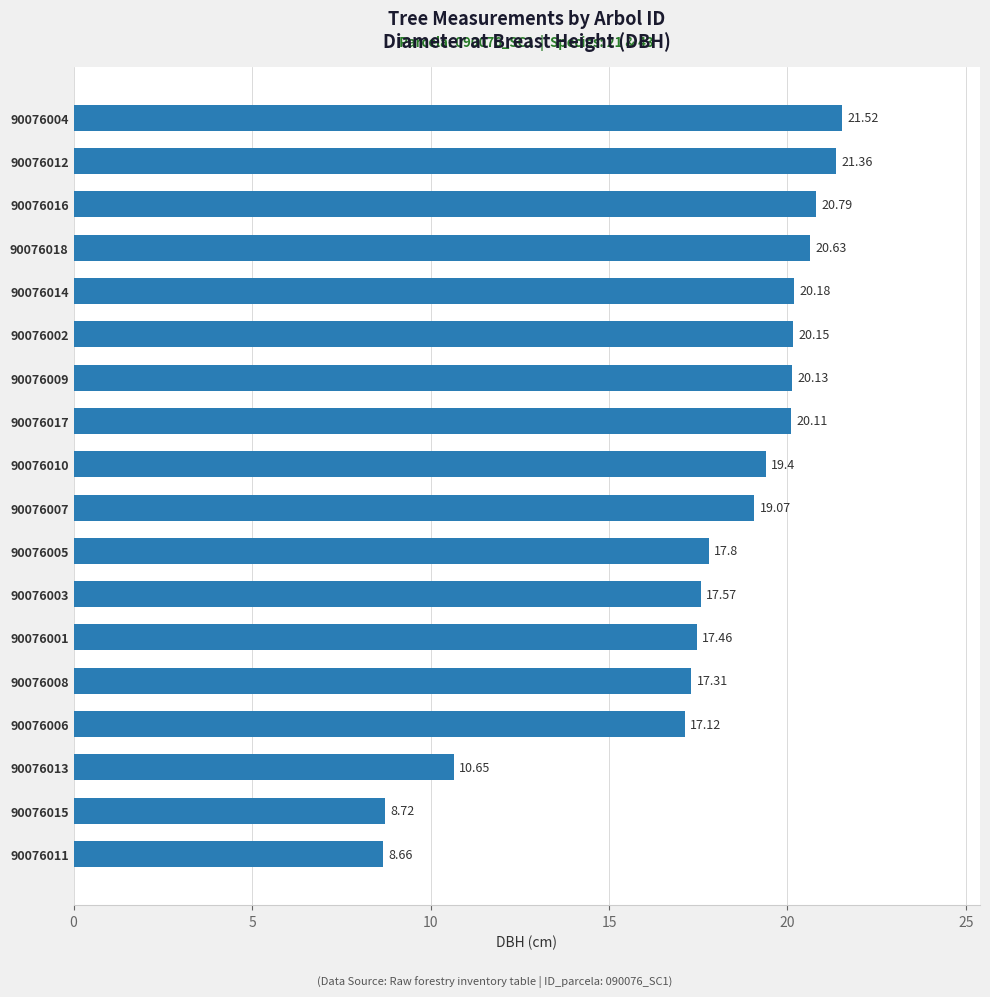

Rank the categories by value from lowest to highest.

90076011, 90076015, 90076013, 90076006, 90076008, 90076001, 90076003, 90076005, 90076007, 90076010, 90076017, 90076009, 90076002, 90076014, 90076018, 90076016, 90076012, 90076004